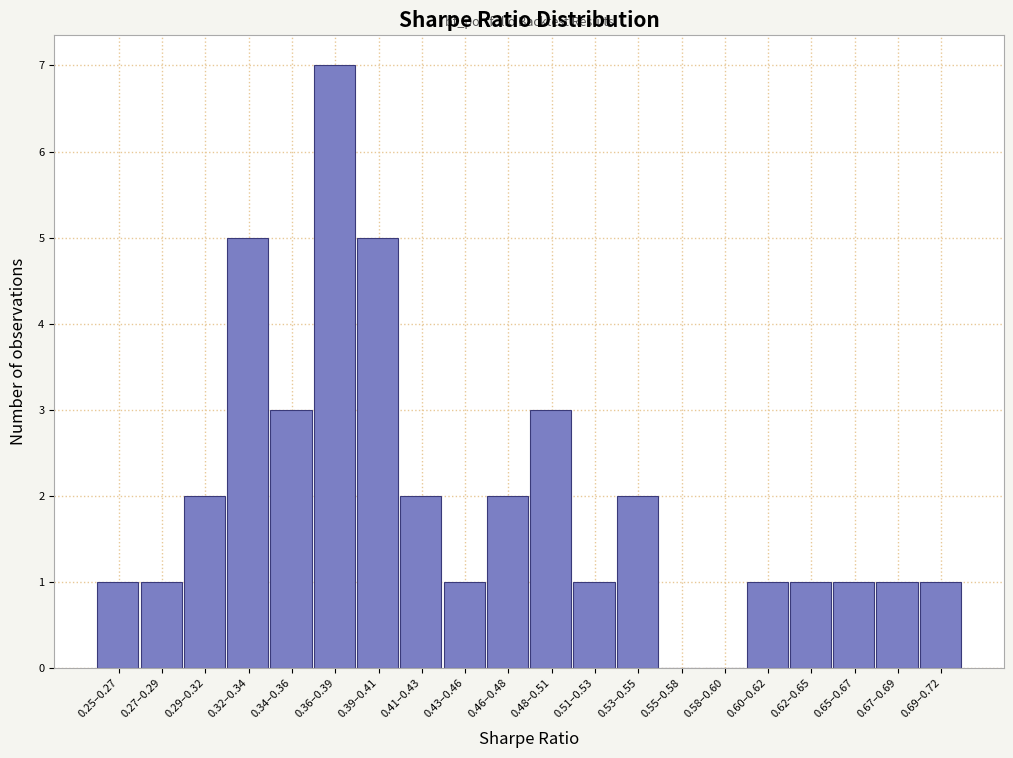

Reading left to right, transcribe all the data shown in this chart.

0.25–0.27=1	0.27–0.29=1	0.29–0.32=2	0.32–0.34=5	0.34–0.36=3	0.36–0.39=7	0.39–0.41=5	0.41–0.43=2	0.43–0.46=1	0.46–0.48=2	0.48–0.51=3	0.51–0.53=1	0.53–0.55=2	0.55–0.58=0	0.58–0.60=0	0.60–0.62=1	0.62–0.65=1	0.65–0.67=1	0.67–0.69=1	0.69–0.72=1